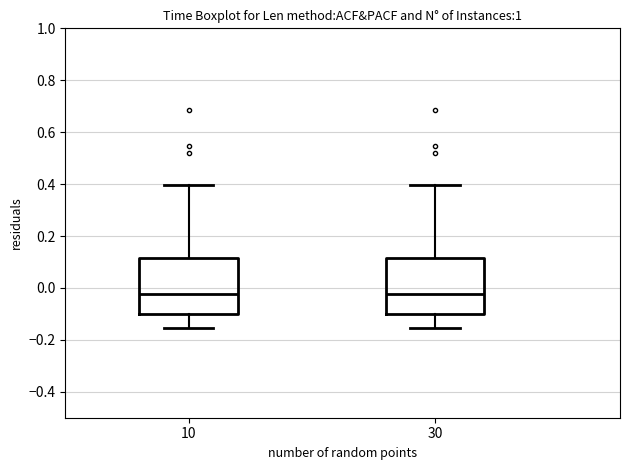

Reading left to right, read every box against the y-axis: the position of its median line, the range the box covers, and the ends of its whiskers. The values are not printed on the chart, so give them approximately, as read against the axis.

10: median -0.02, box -0.10 to 0.12, whiskers -0.16 to 0.40
30: median -0.02, box -0.10 to 0.12, whiskers -0.16 to 0.40